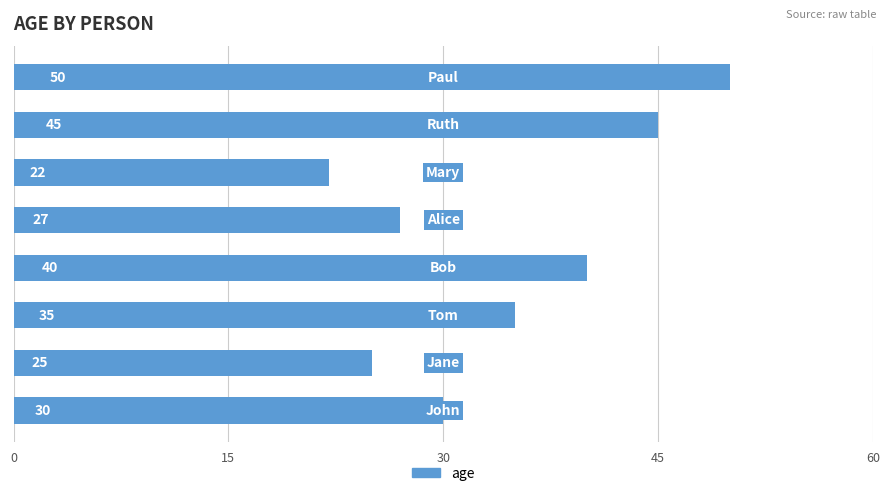

What is the average value?

34